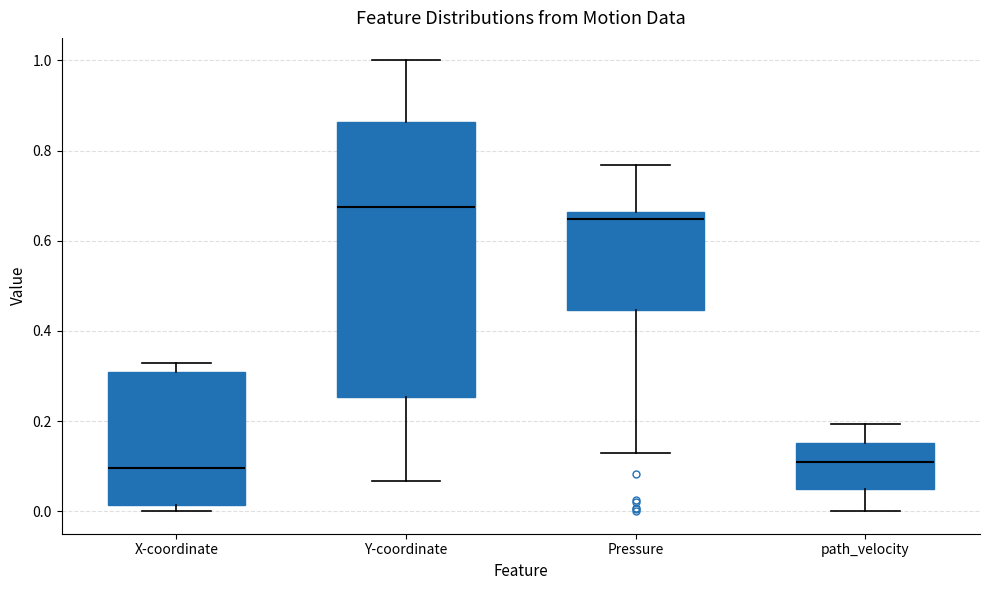

Comparing the boxes themselves (not the whiskers), which one is the tallest?

Y-coordinate